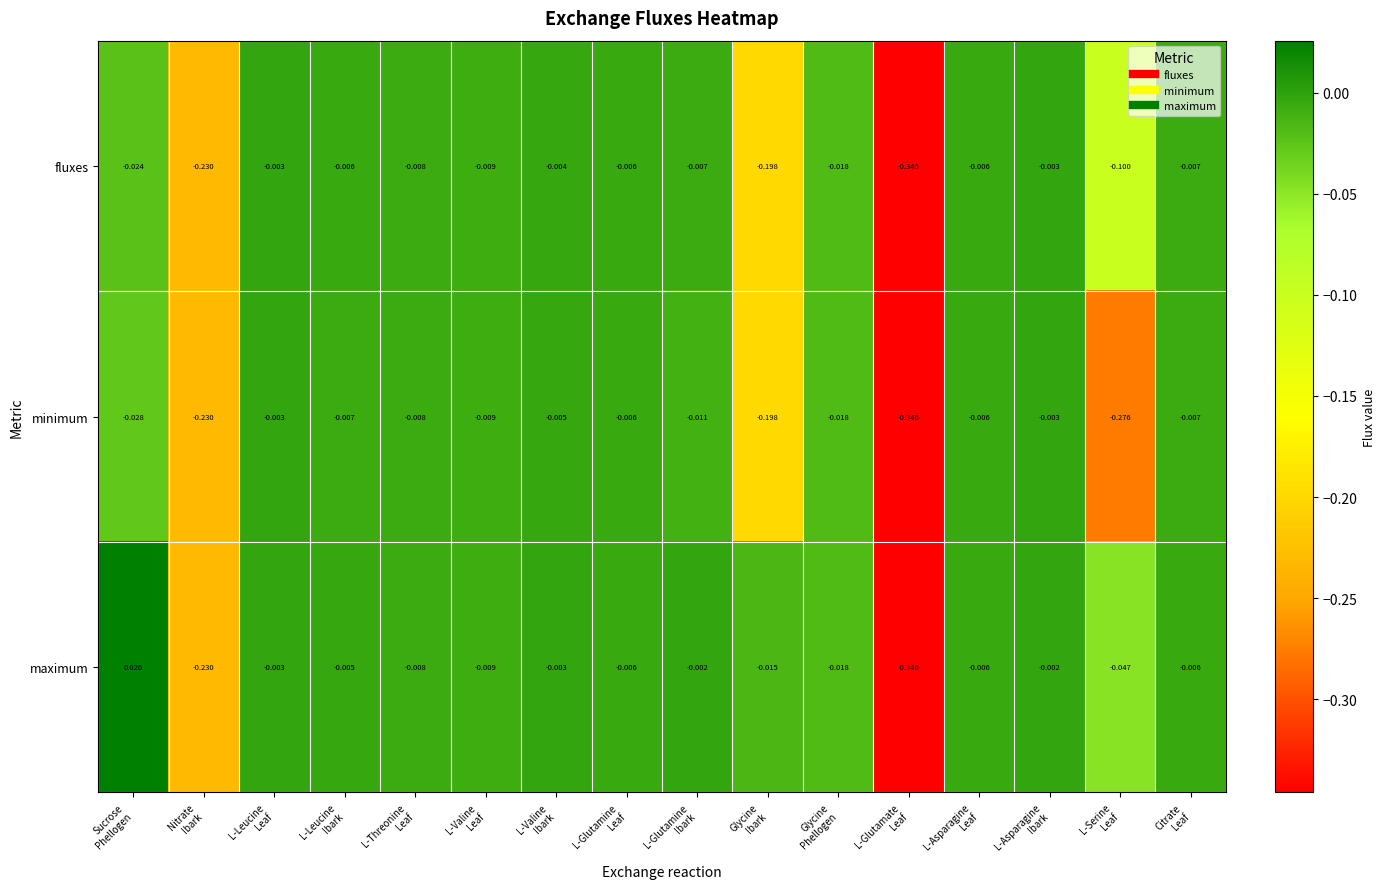

List the series in order of their overall mean, highest first.

maximum, fluxes, minimum